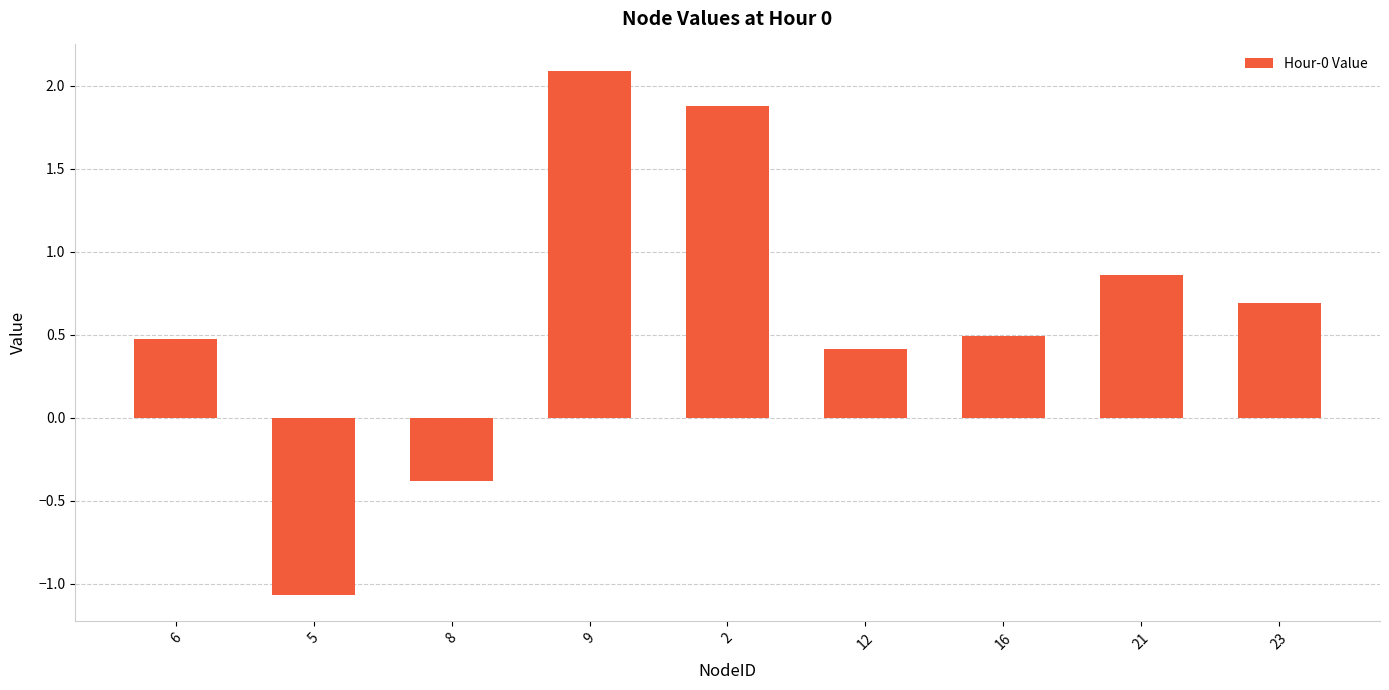

What is the maximum value shown in the chart?

2.1